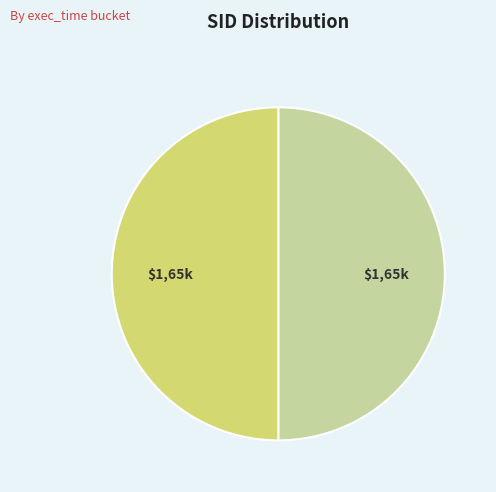

How many segments does this pie chart have?

2